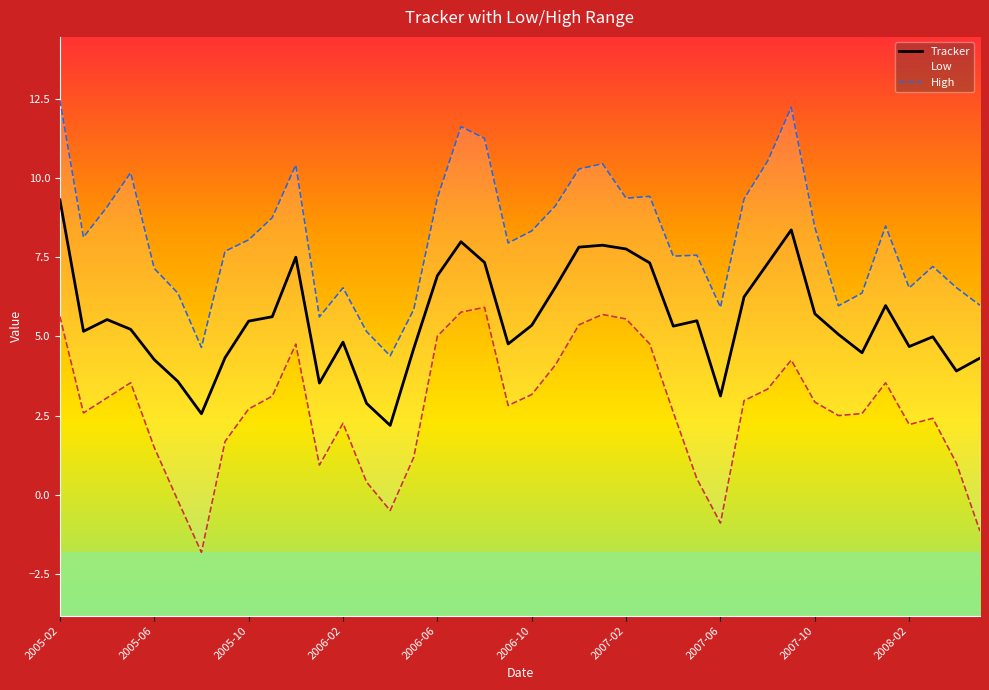

At which category is the sum across all series the highest?

2005-02